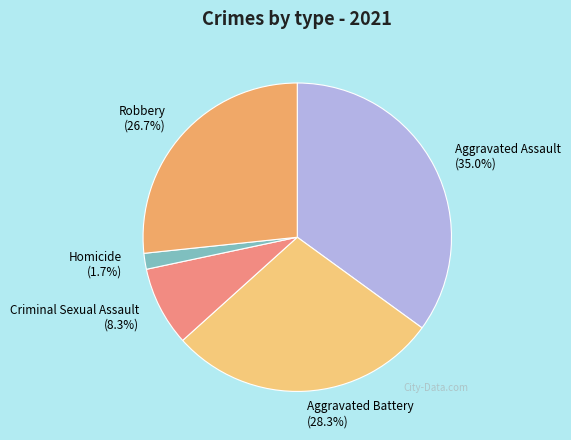

Is there any slice that represents more than half of the pie?

No